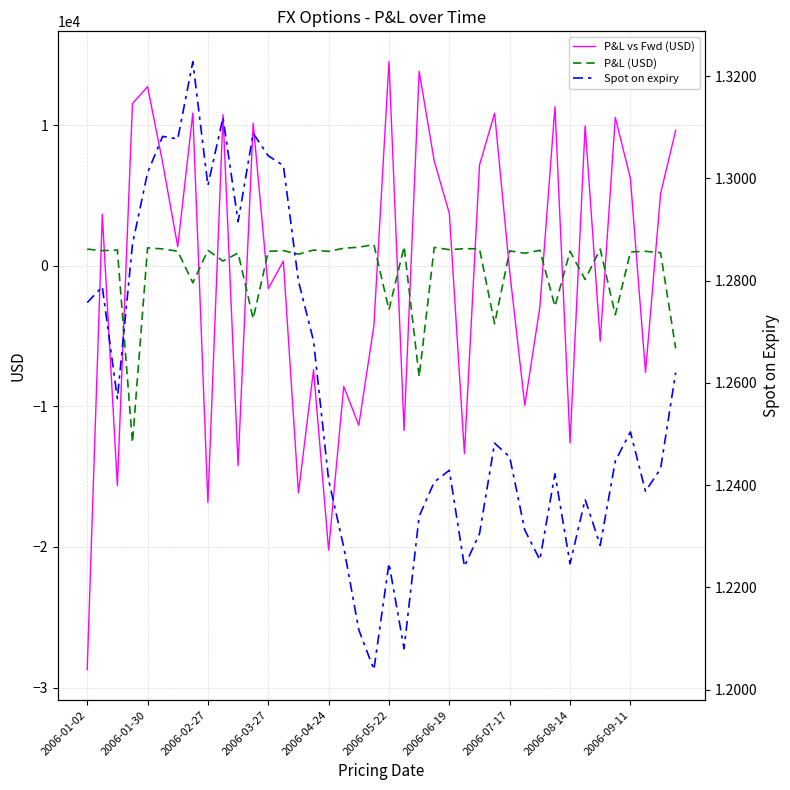

Which category has the lowest value in the P&L vs Fwd (USD) series?

2006-01-02